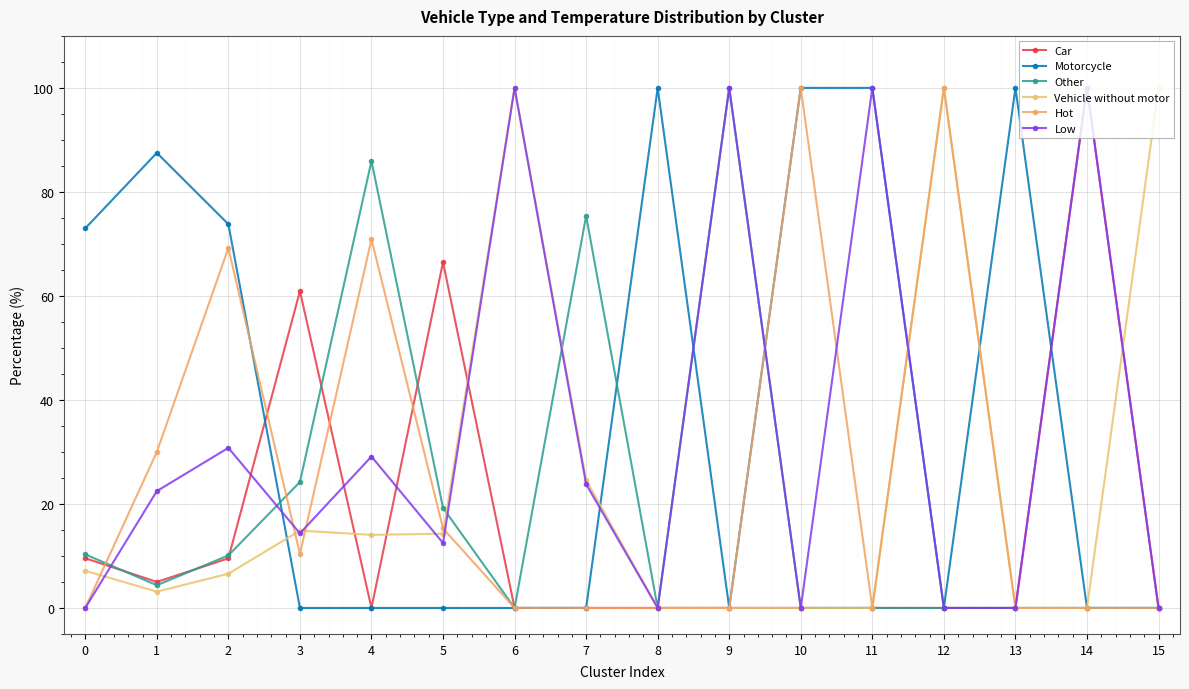

What is the average value of the Vehicle without motor series?

24.0